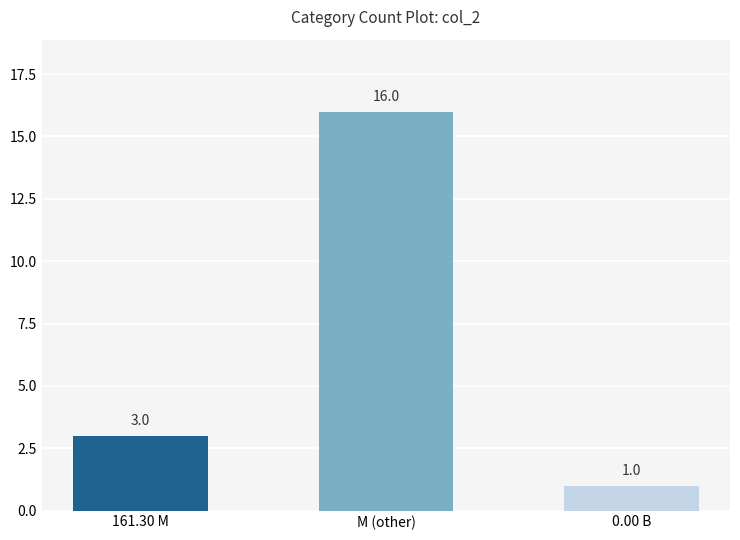

Between 161.30 M and M (other), which is larger?

M (other)